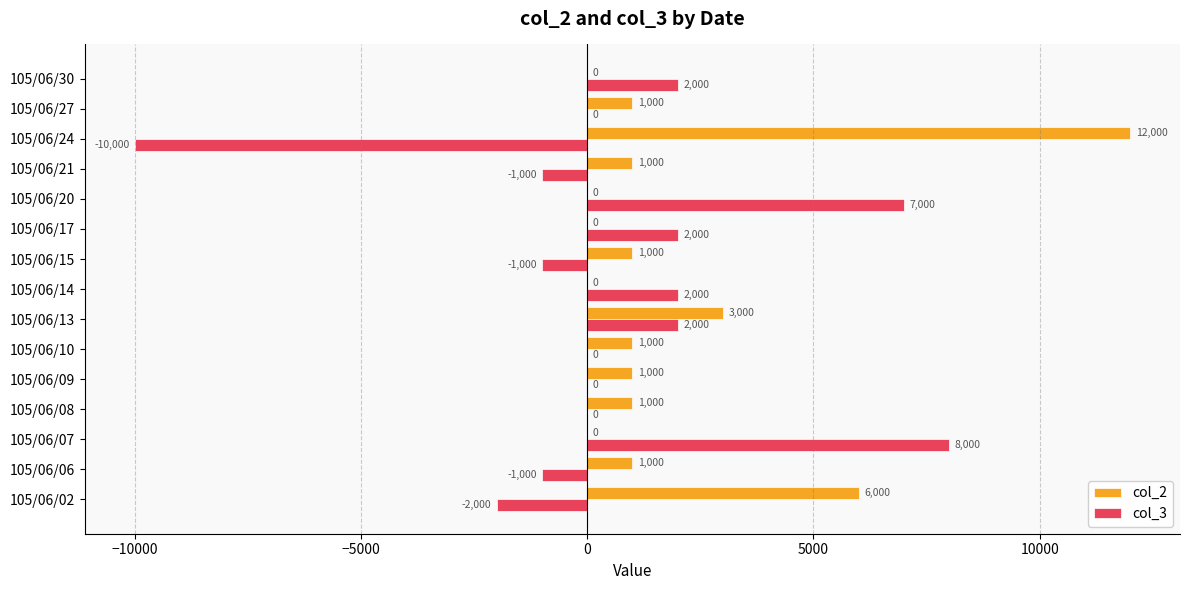

What are all the series names shown in the legend?

col_2, col_3